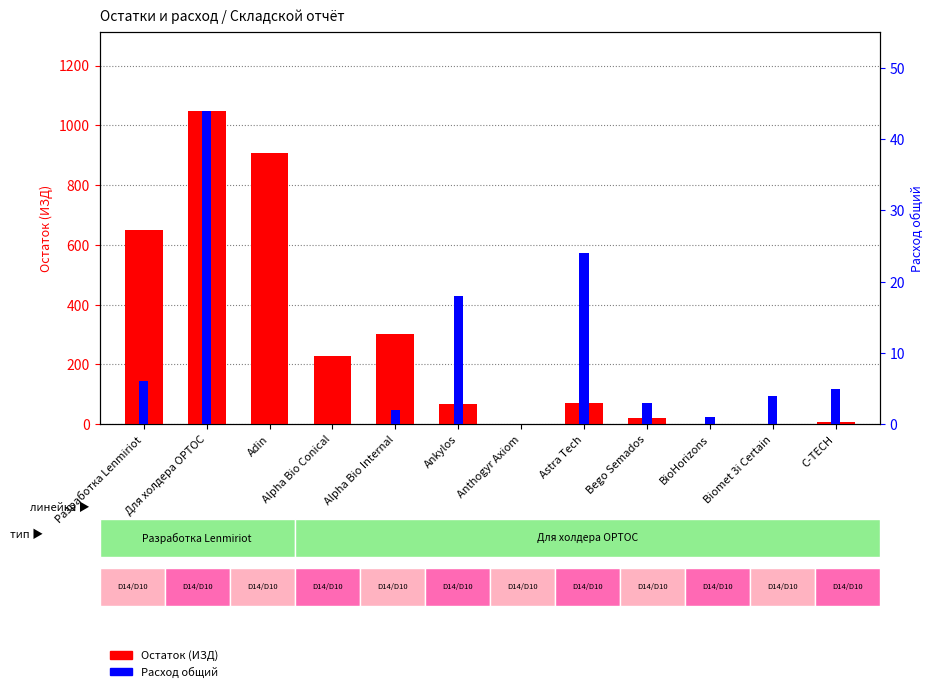

How many positive values does the Расход общий series have?

9